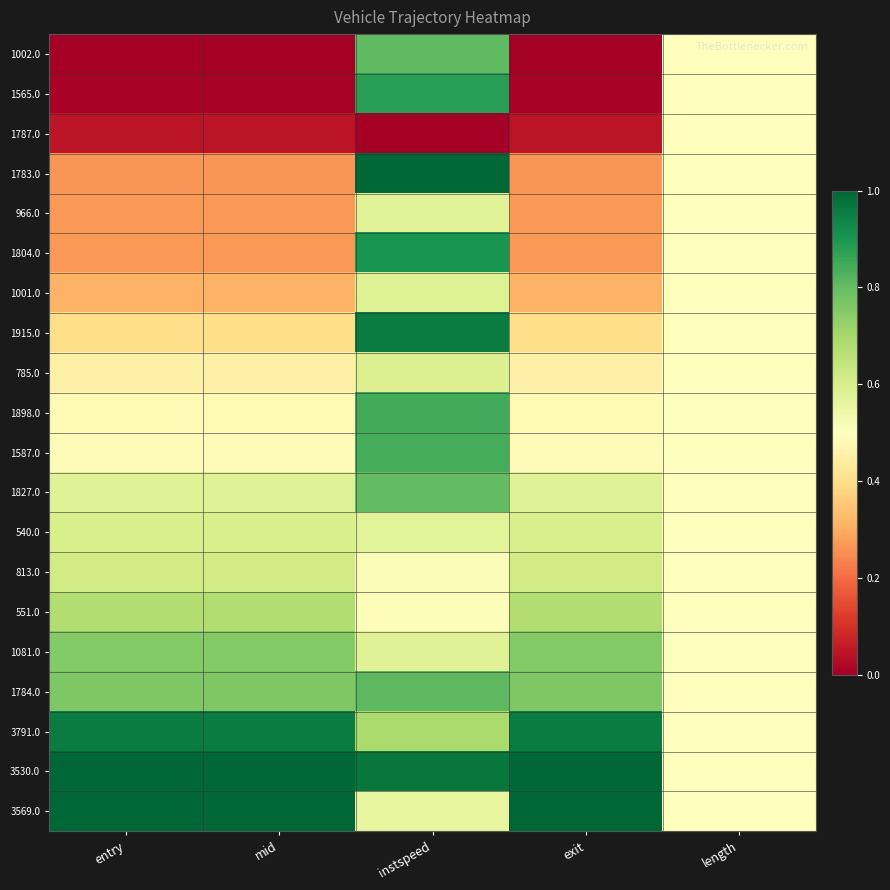

Between exit and instspeed, which is larger?

instspeed